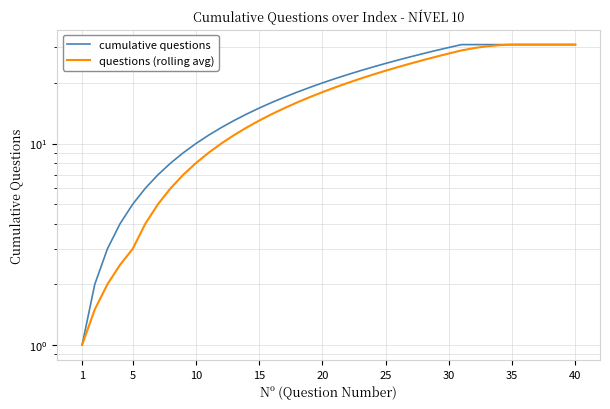

What is the value of the questions (rolling avg) point at the 26th from the left?

4.0